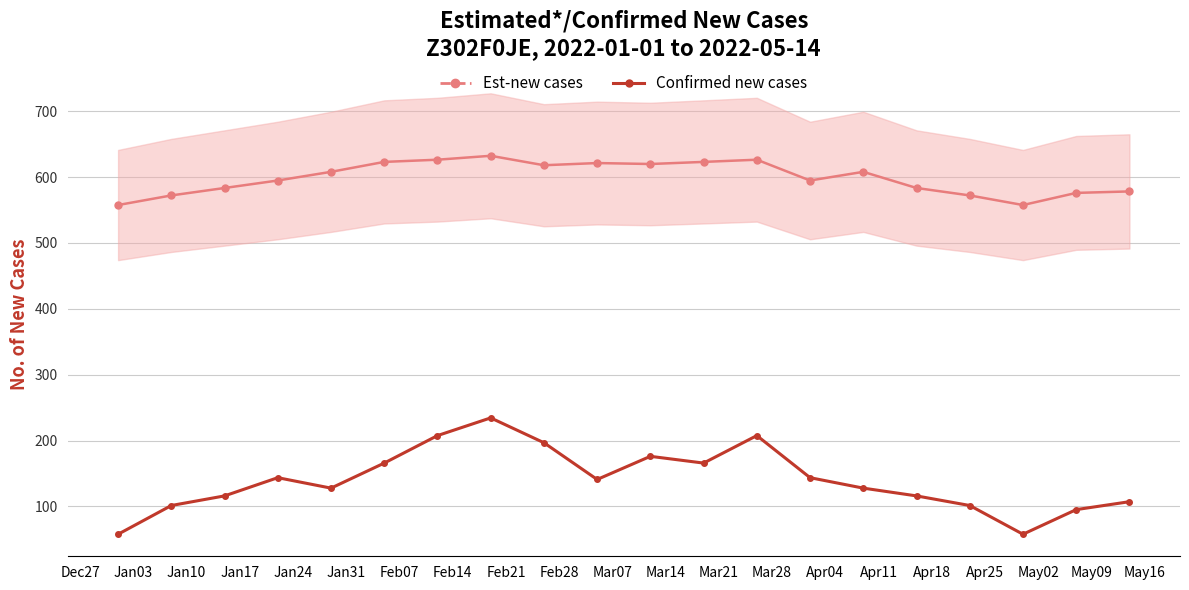

Count the number of categories in the chart.

20